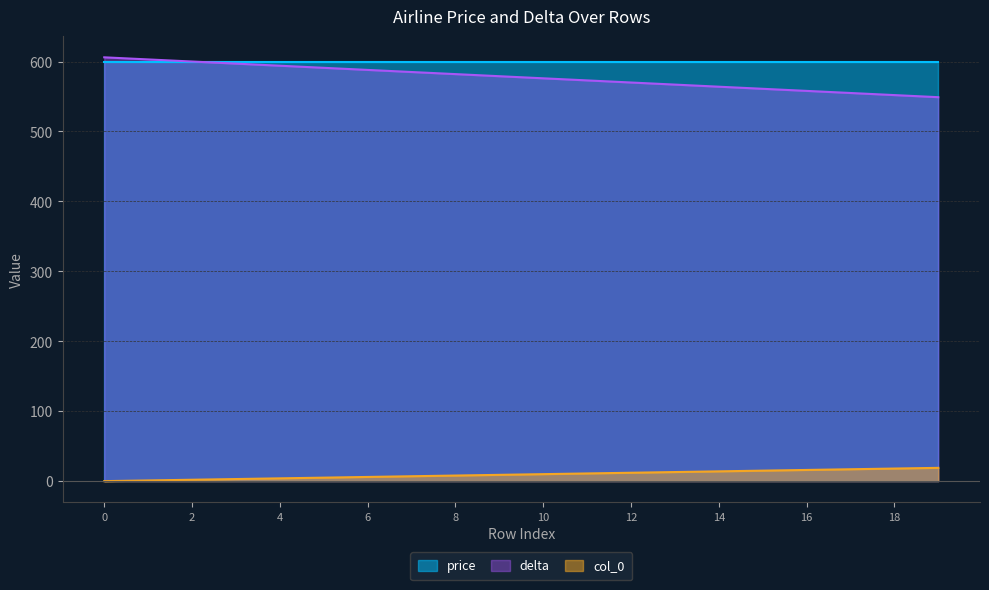

What is the value of the col_0 point at the 9th from the left?

8